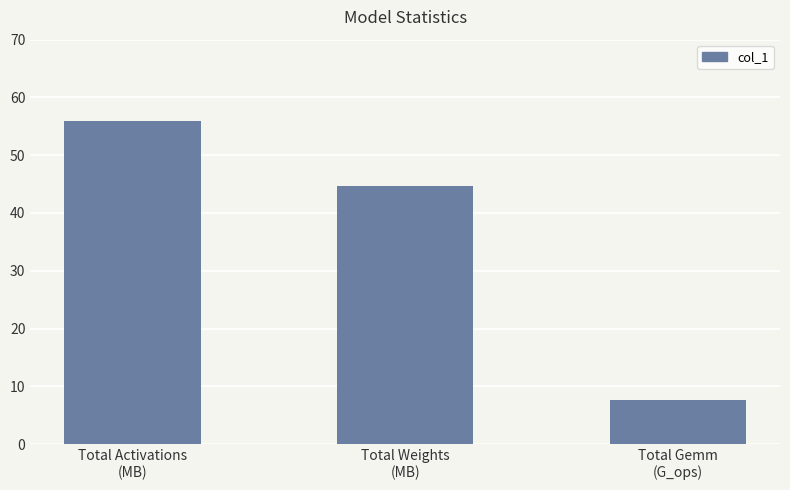

What is the ratio of the value at Total Weights
(MB) to the value at Total Activations
(MB)?

0.8